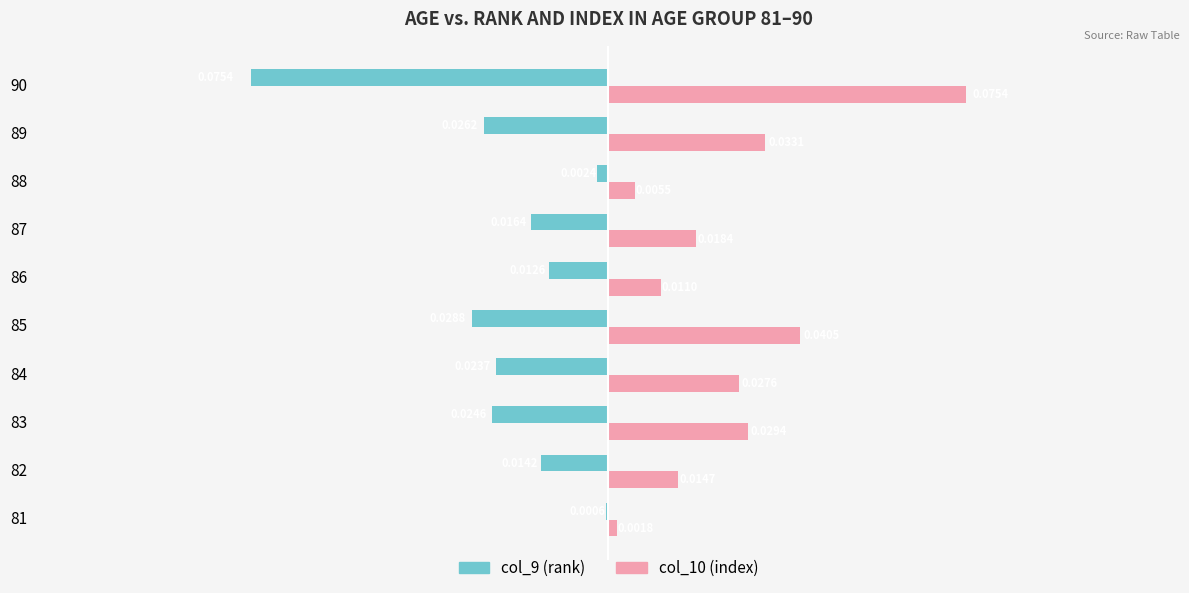

Which series has the largest total across all categories?

col_10 (index)